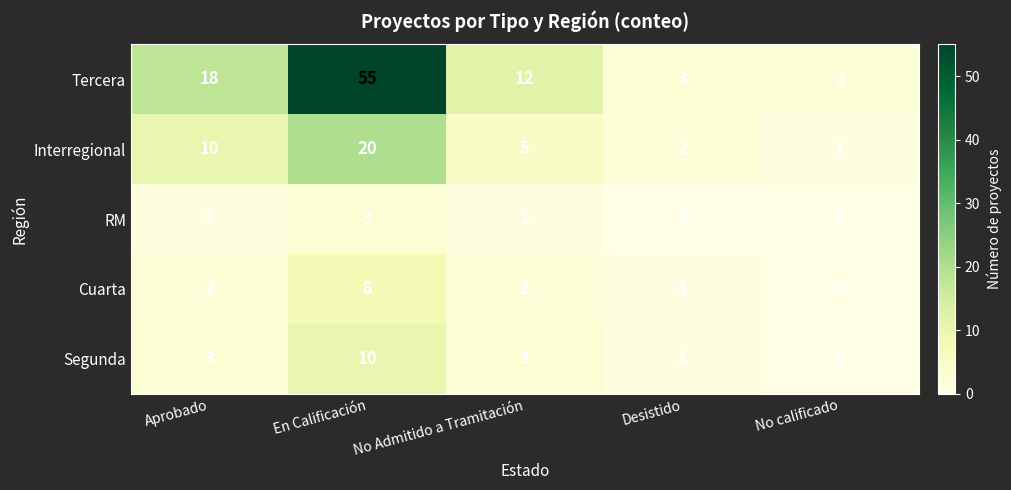

What is the sum of all Cuarta values?

13